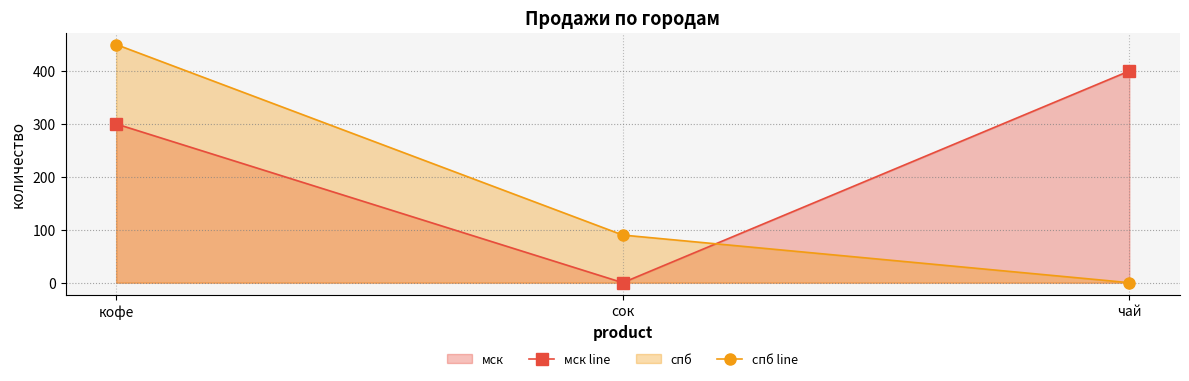

List the labels in order of спб line value, largest first.

кофе, сок, чай